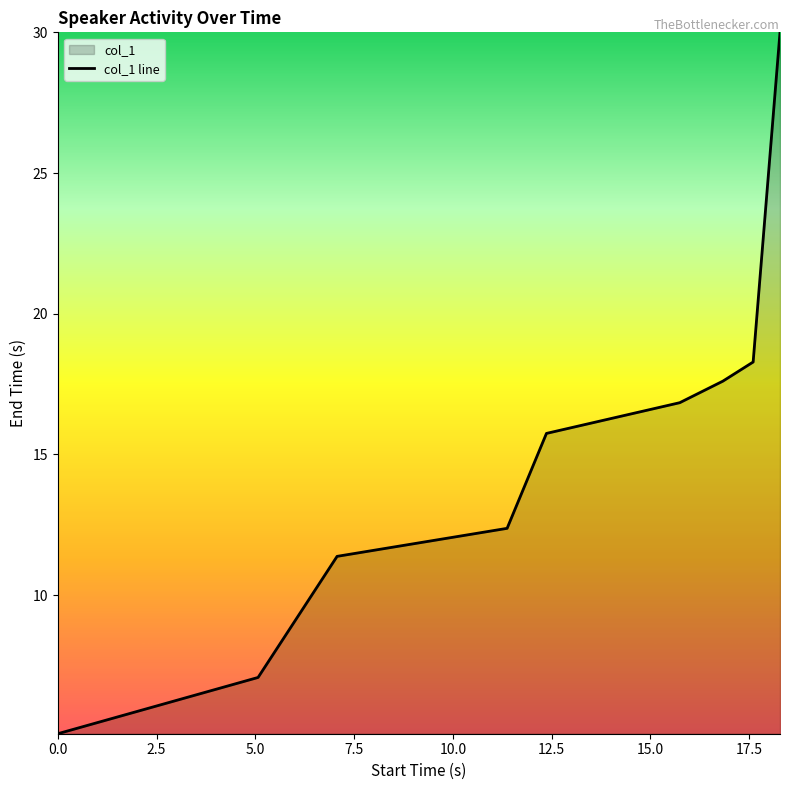

What is the label of the 3rd point from the right?

16.836